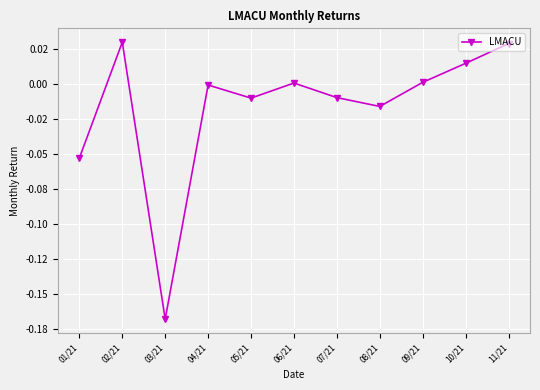

Reading left to right, transcribe all the data shown in this chart.

01/21=-0.1	02/21=0.0	03/21=-0.2	04/21=-0.0	05/21=-0.0	06/21=0.0	07/21=-0.0	08/21=-0.0	09/21=0.0	10/21=0.0	11/21=0.0